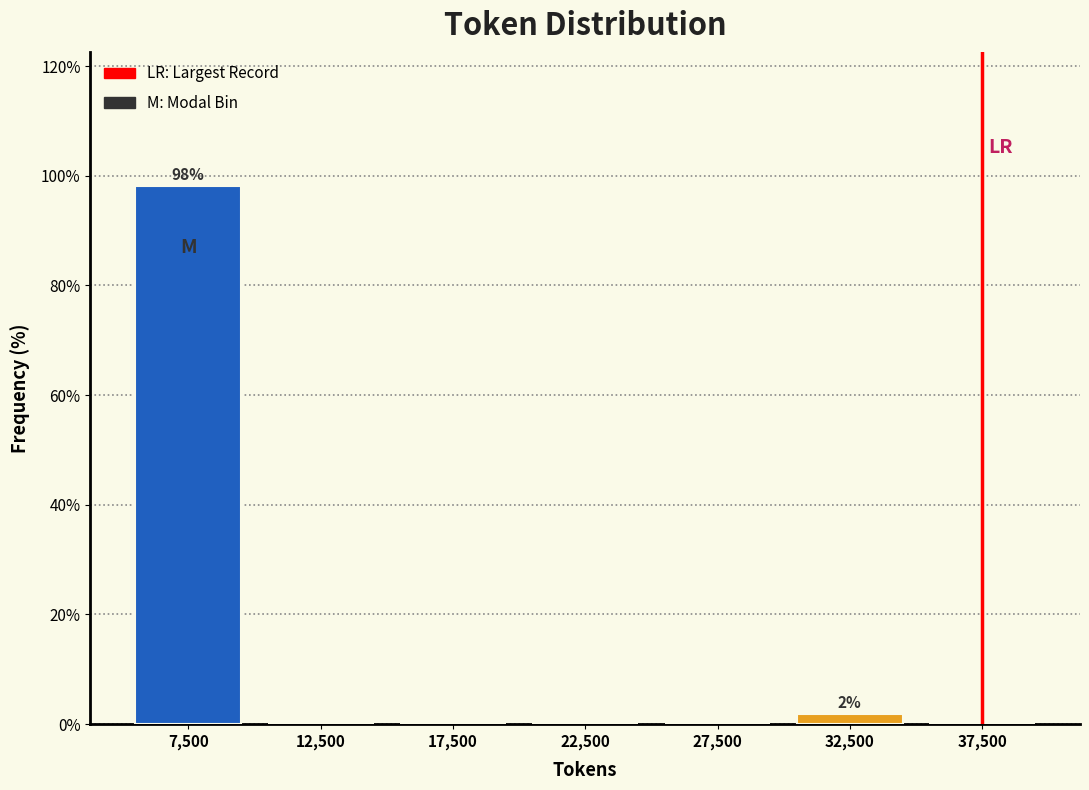

Reading left to right, extract all data points from this chart.

7,500=98.1	12,500=0.0	17,500=0.0	22,500=0.0	27,500=0.0	32,500=1.9	37,500=0.0